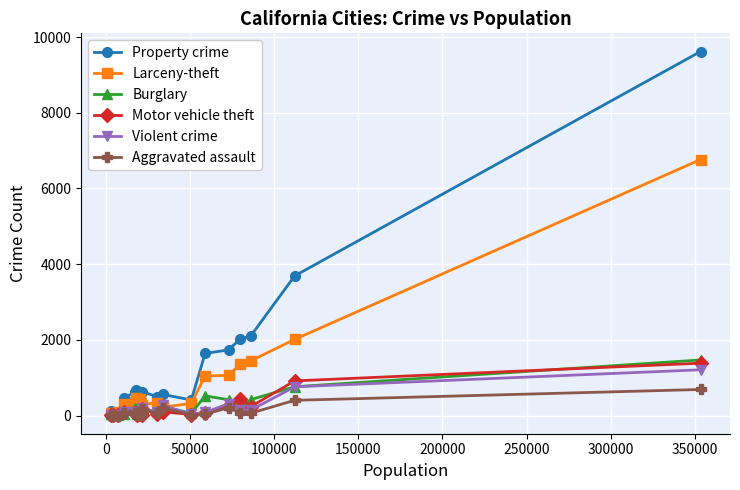

Which series has the largest total across all categories?

Property crime